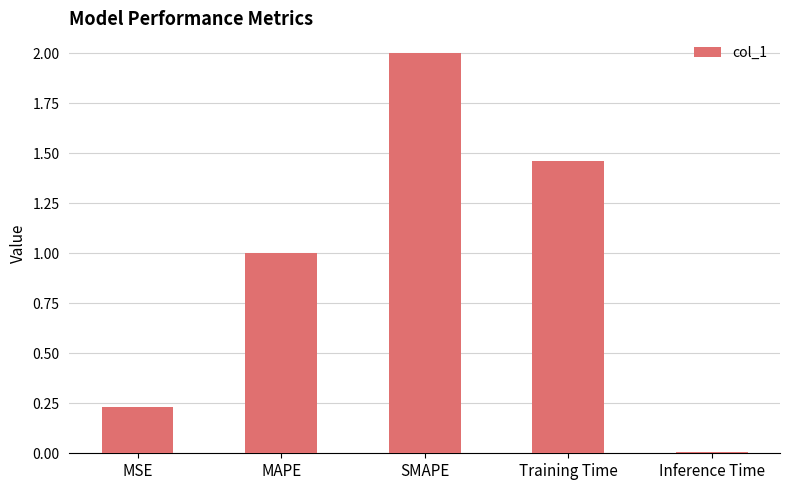

Where does the data first go above 1?

MAPE